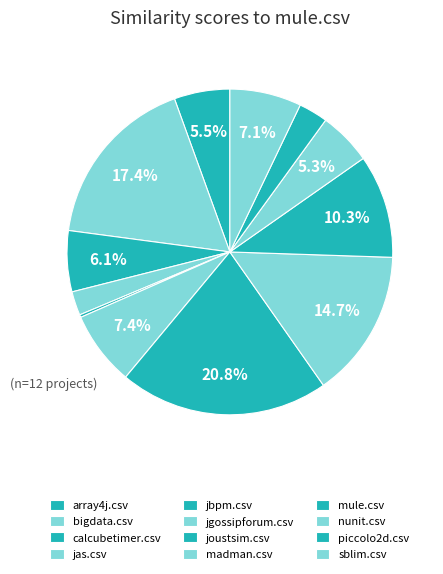

To the nearest percent, what is the combined percentage of array4j.csv and madman.csv?

20%